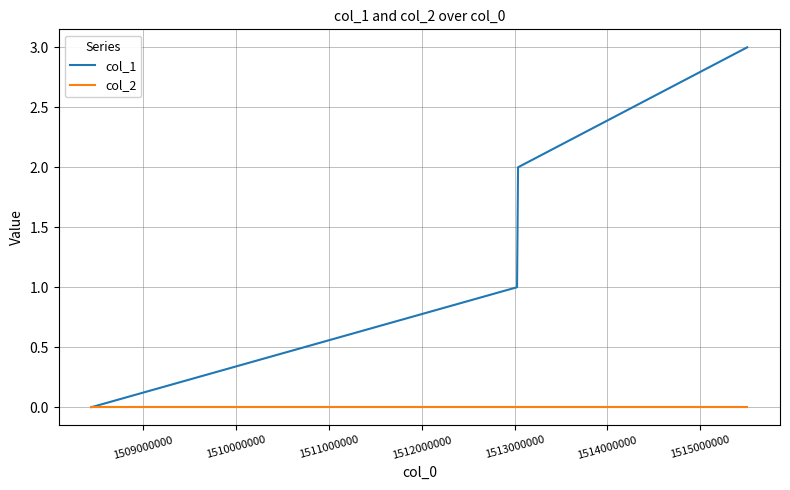

What are all the series names shown in the legend?

col_1, col_2